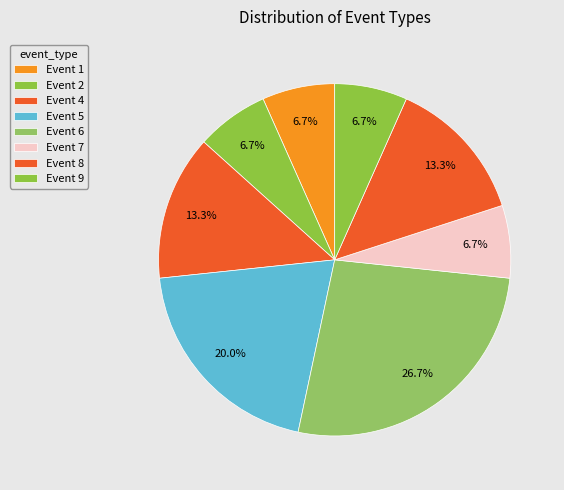

How many slices are in this pie chart?

8